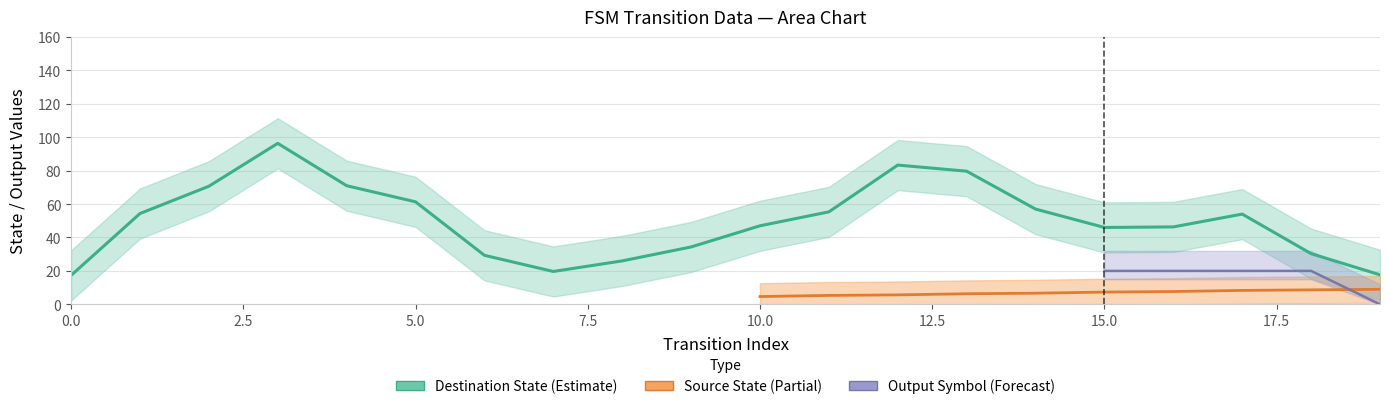

True or false: destination_state and source_state intersect in this chart.

False